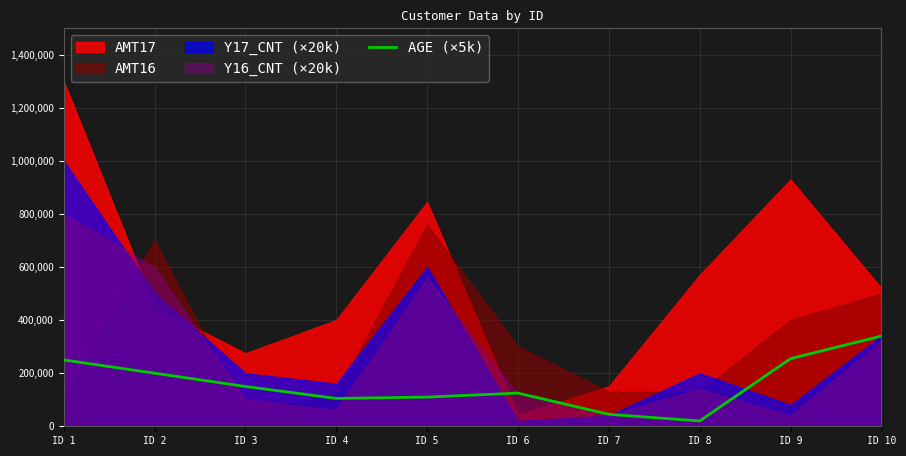

Which category has the highest value in the AGE (×5k) series?

ID 10